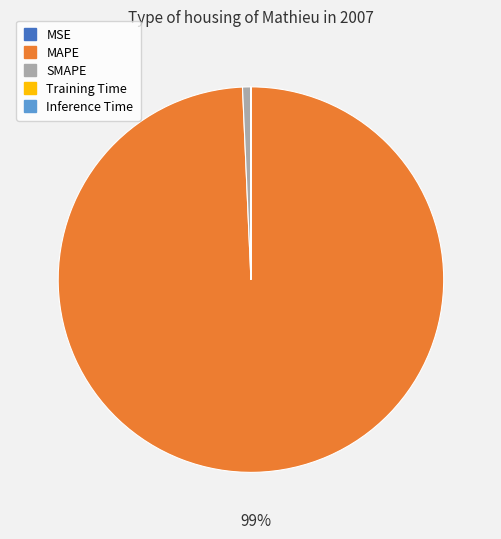

Combined, do MAPE and SMAPE account for over 50%?

Yes